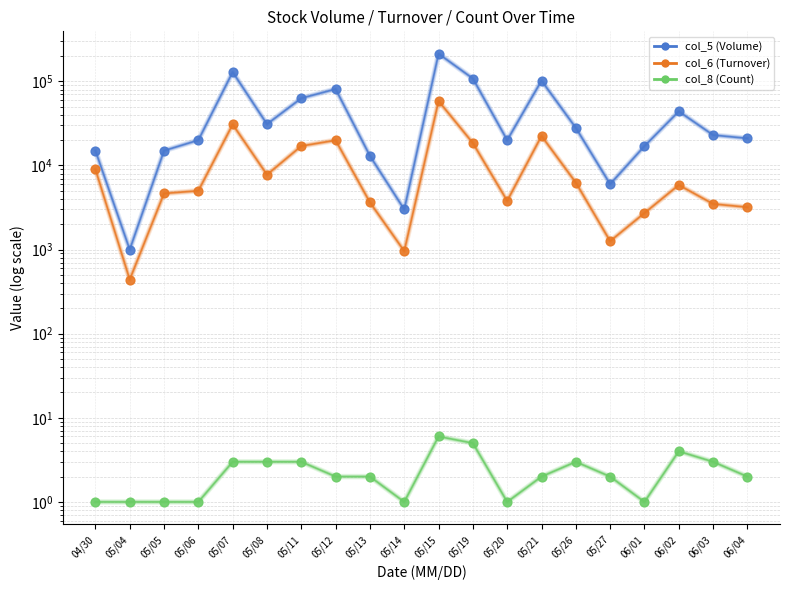

Which series contains the highest Y value?

col_5 (Volume)